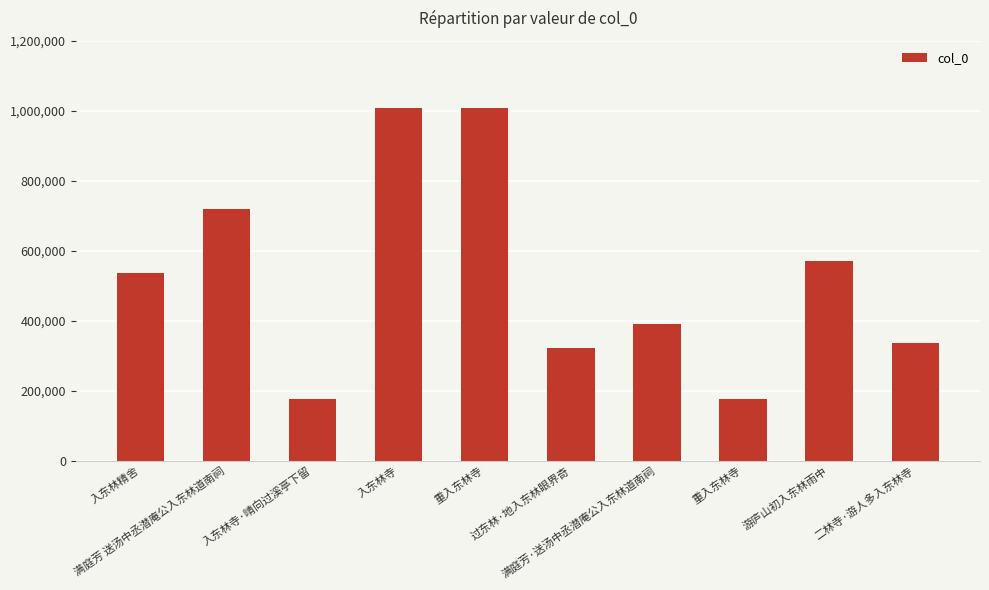

Rank the categories by value from highest to lowest.

重入东林寺, 入东林寺, 满庭芳 送汤中丞潜庵公入东林道南祠, 游庐山初入东林雨中, 入东林精舍, 满庭芳·送汤中丞潜庵公入东林道南祠, 二林寺·游人多入东林寺, 过东林·地入东林眼界奇, 重入东林寺, 入东林寺·晴向过溪亭下留